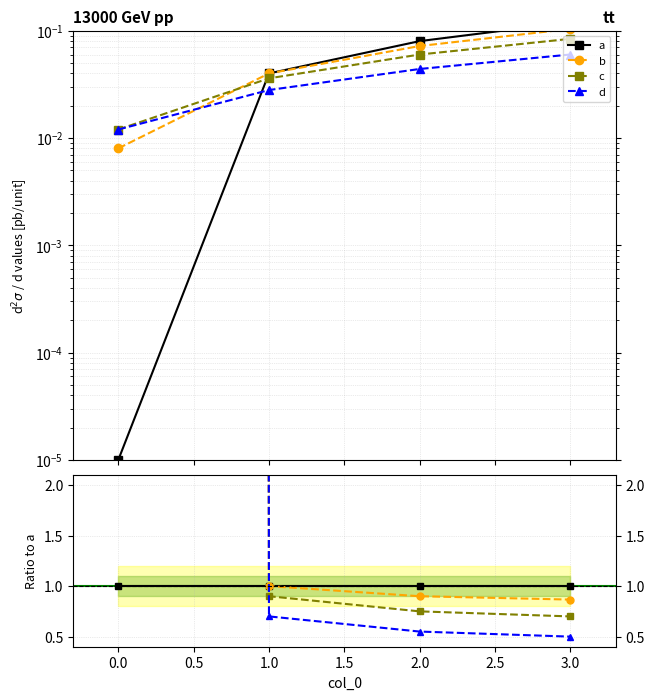

What is the value of the c point at the 2nd from the left?

0.9